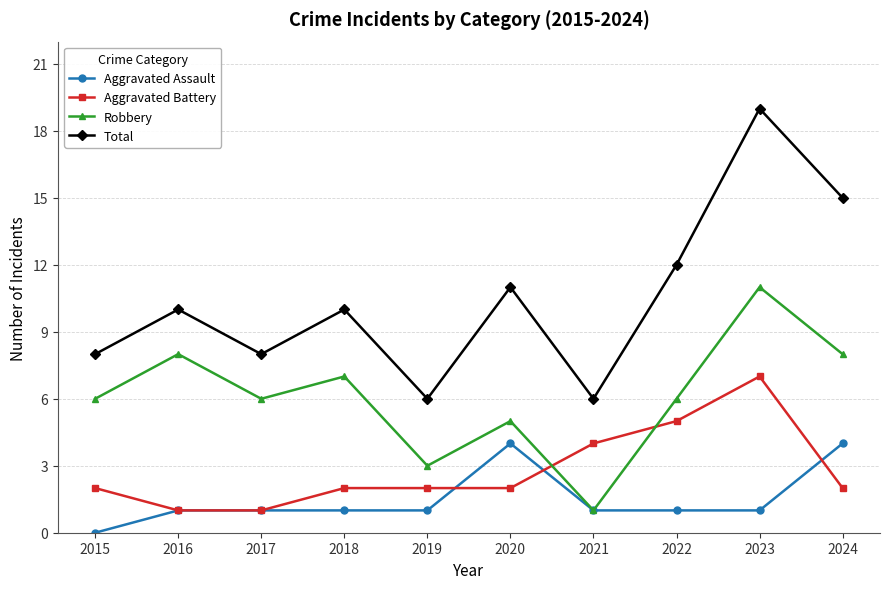

Which series has the largest range (max minus min)?

Total